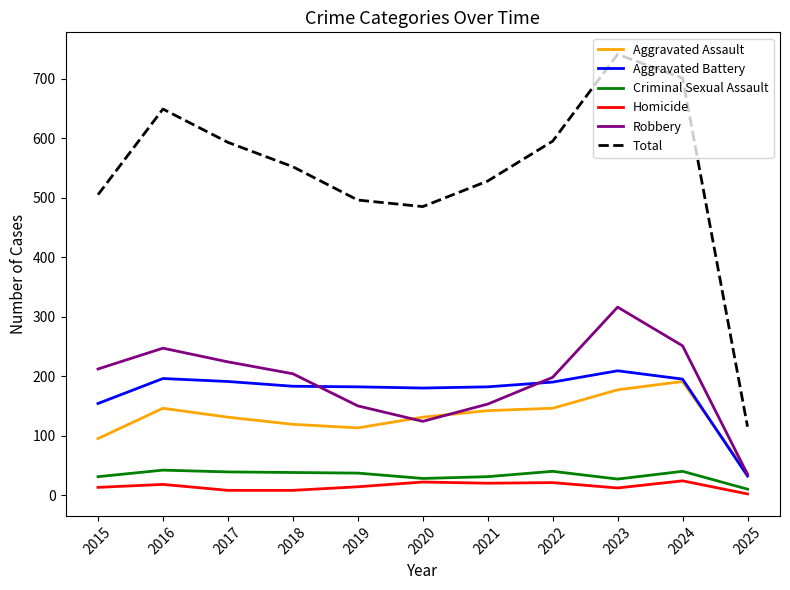

How many lines are shown in the chart?

6